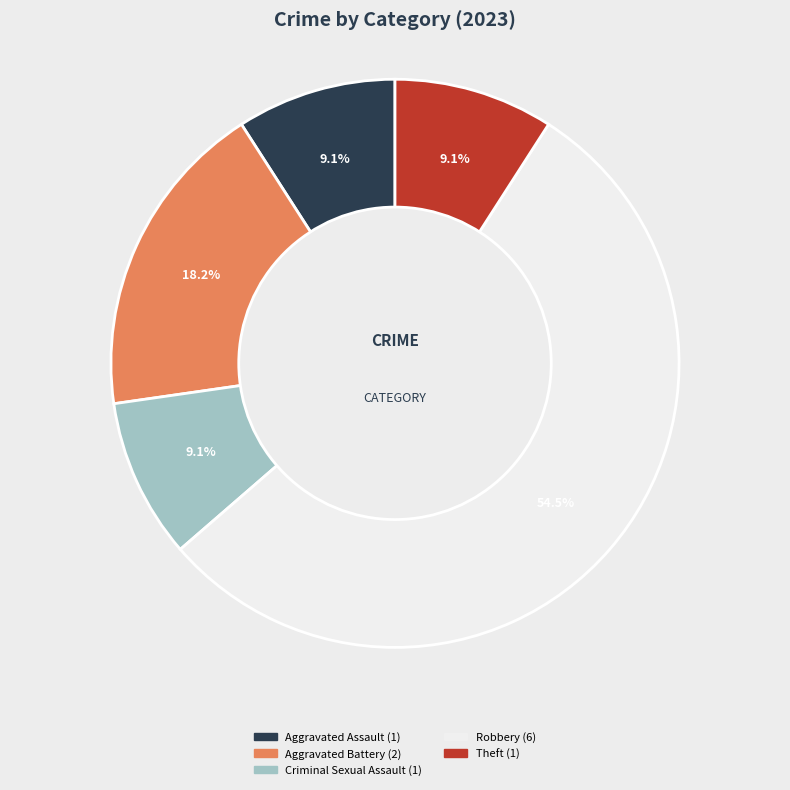

Is there a majority slice in this chart?

Yes